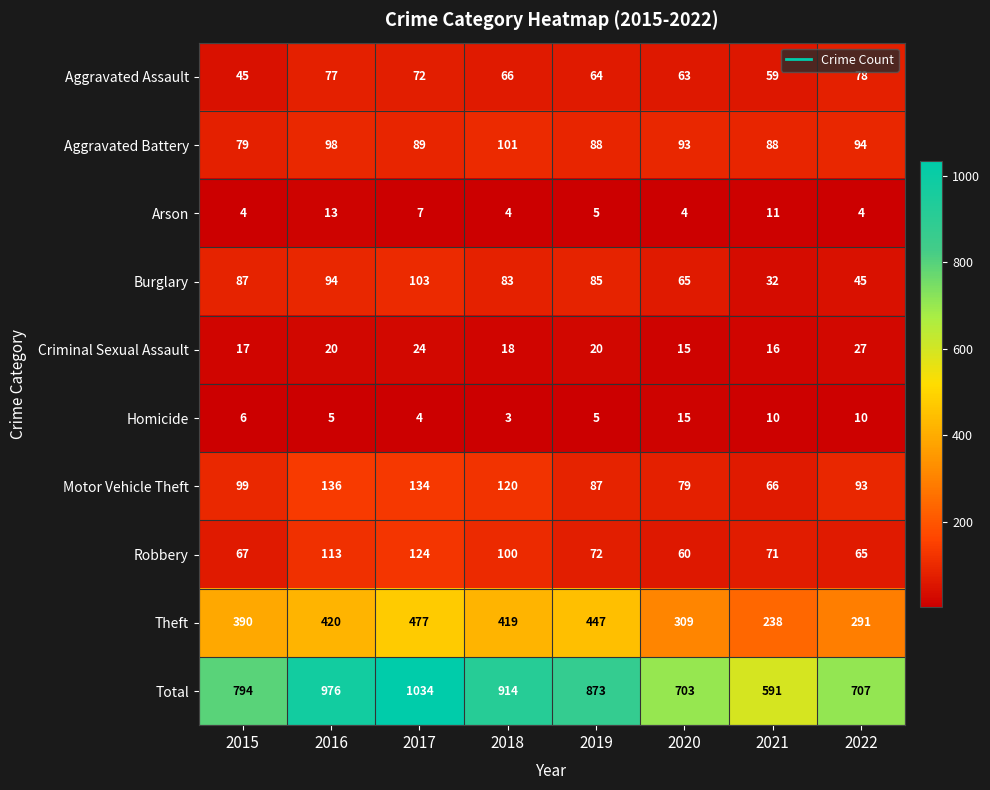

Which series has the largest range (max minus min)?

Total